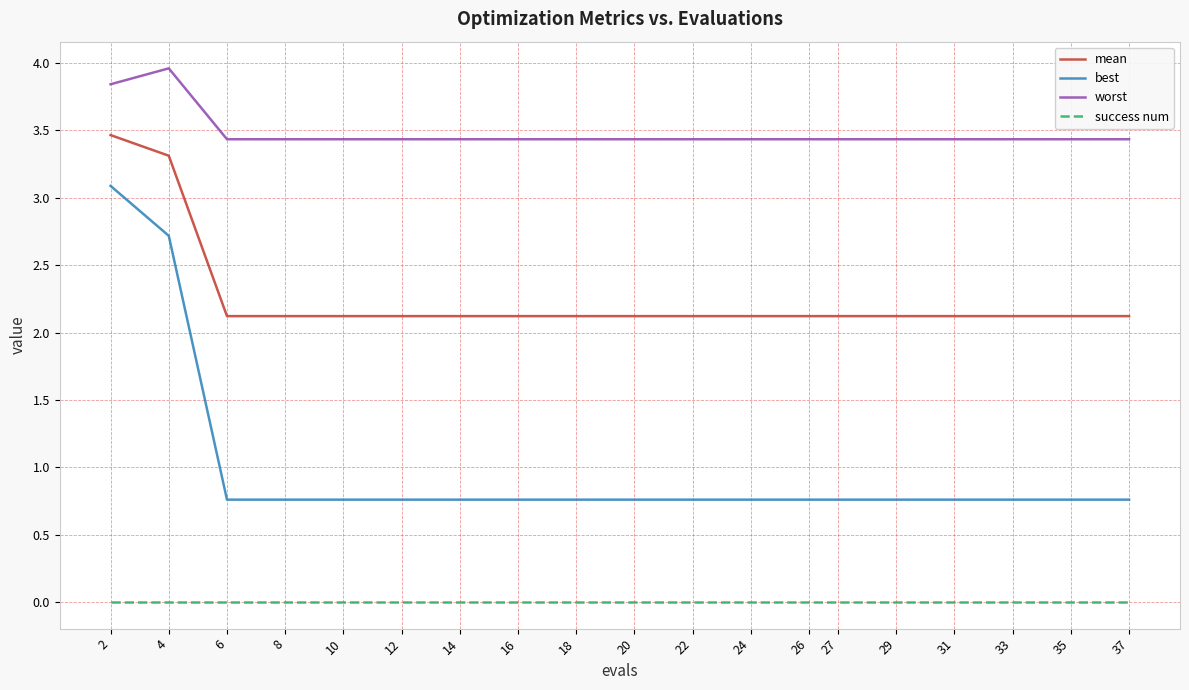

Which series has the largest total across all categories?

worst